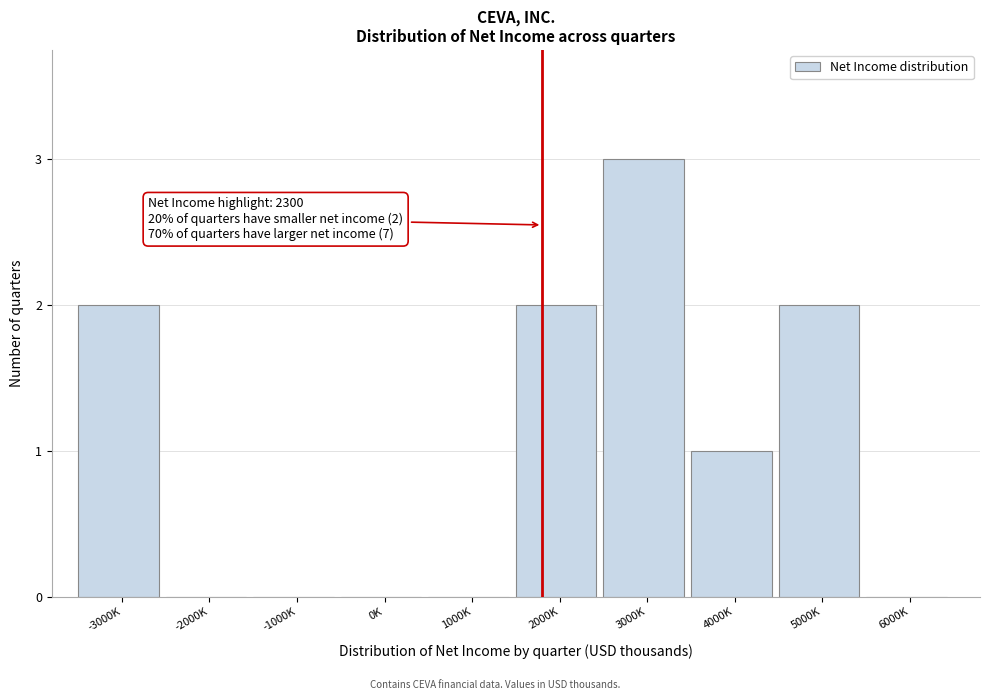

Reading right to left, list all the values displayed in this chart.

6000K=0	5000K=2	4000K=1	3000K=3	2000K=2	1000K=0	0K=0	-1000K=0	-2000K=0	-3000K=2